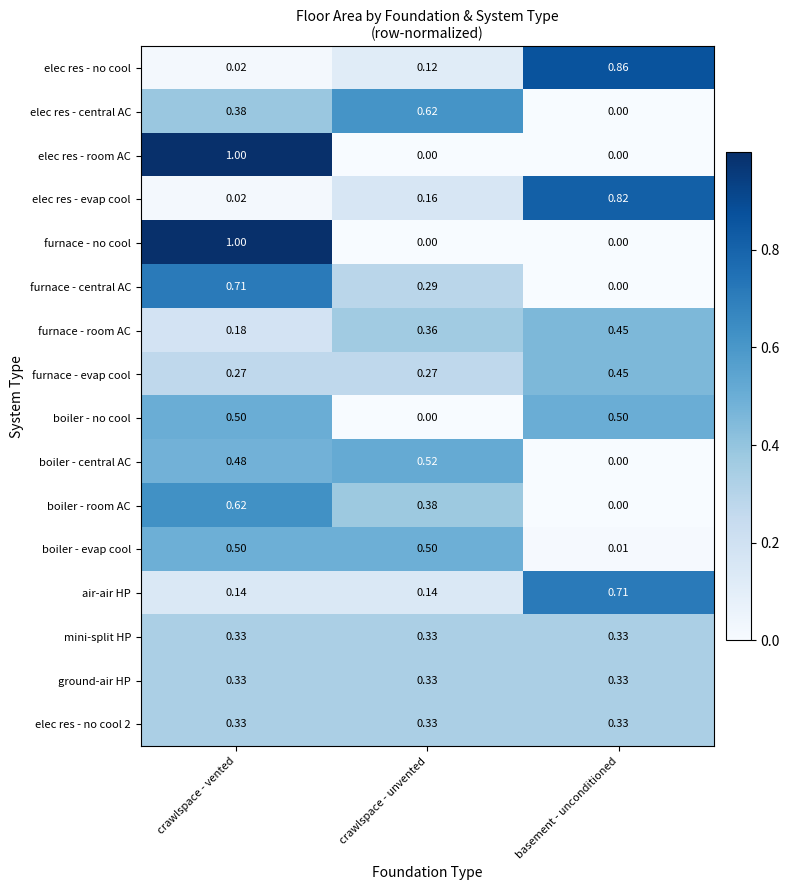

Between crawlspace - unvented and basement - unconditioned, which series saw the biggest shift?

elec res - no cool